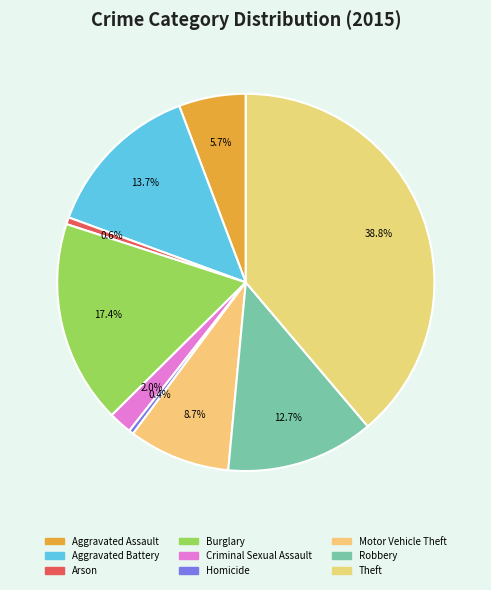

How many segments does this pie chart have?

9